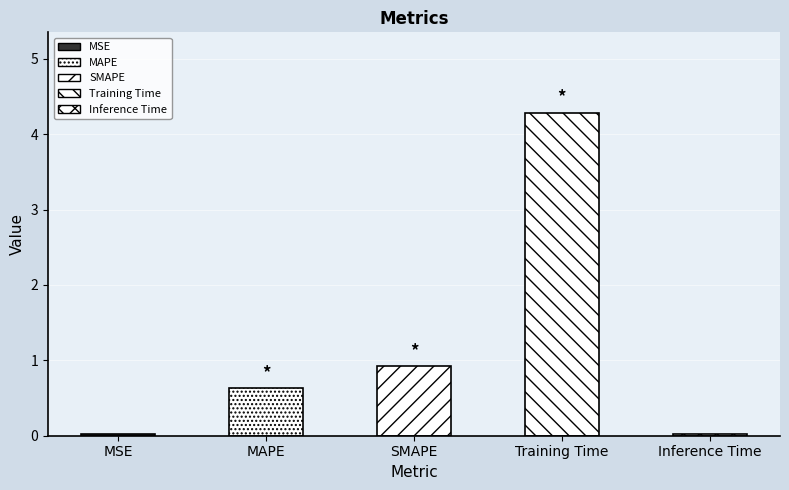

What is the change in value from MAPE to Training Time?

+3.7